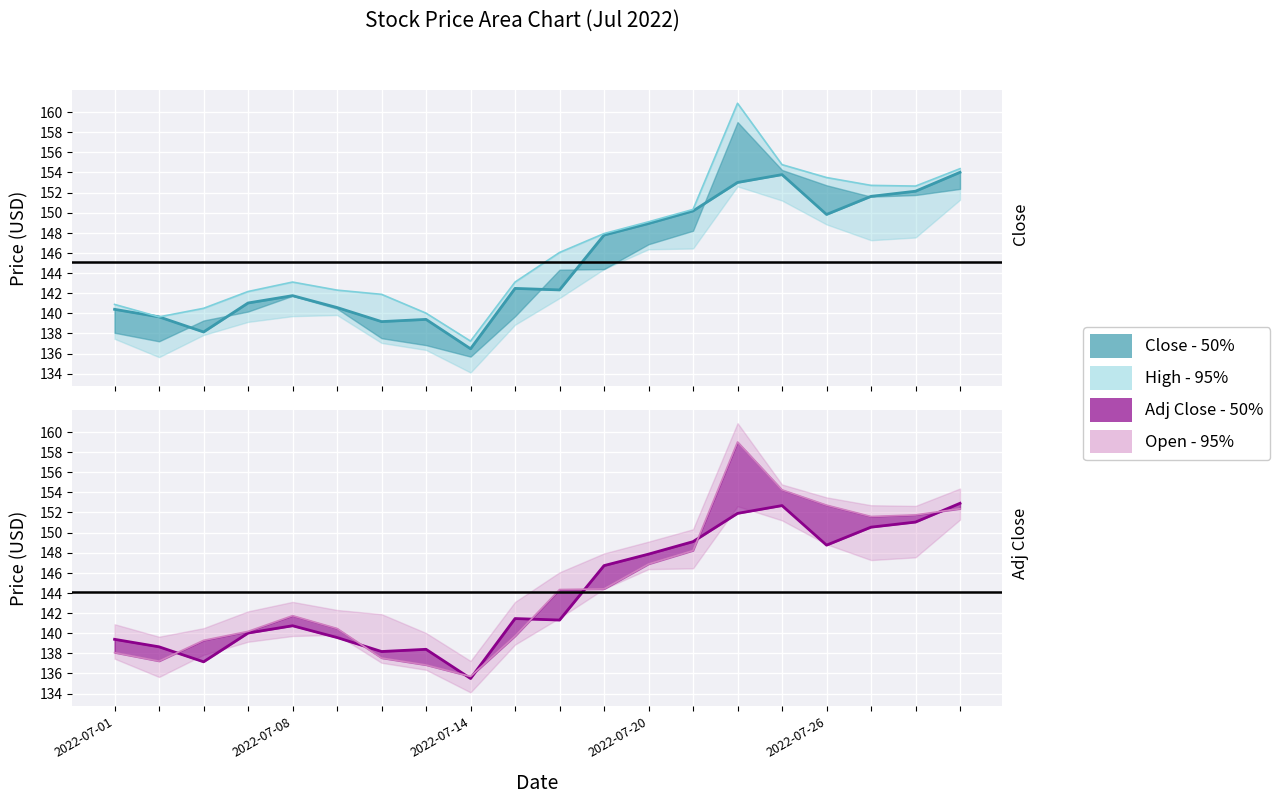

True or false: Close - 50% and High - 95% cross at least once.

False